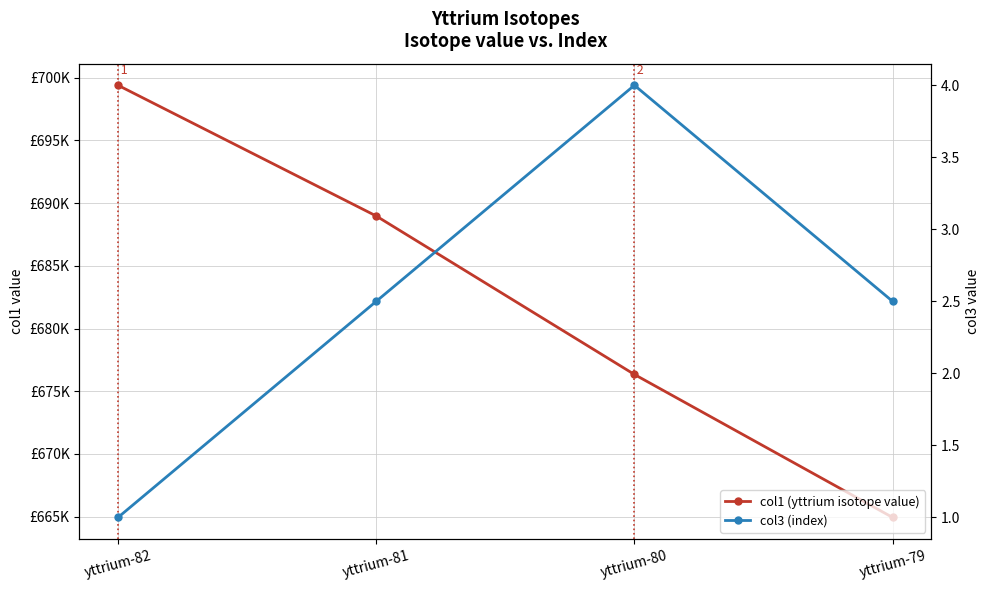

Is the value of col1 (yttrium isotope value) at yttrium-80 greater than the value of col3 (index) at yttrium-80?

Yes